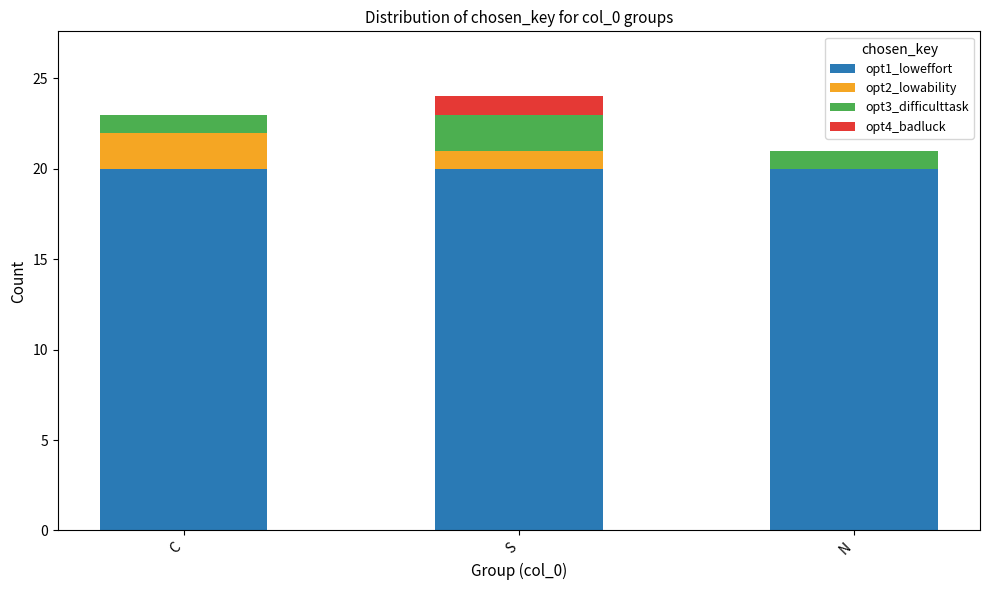

Are the bars grouped side by side (vs. stacked)?

No